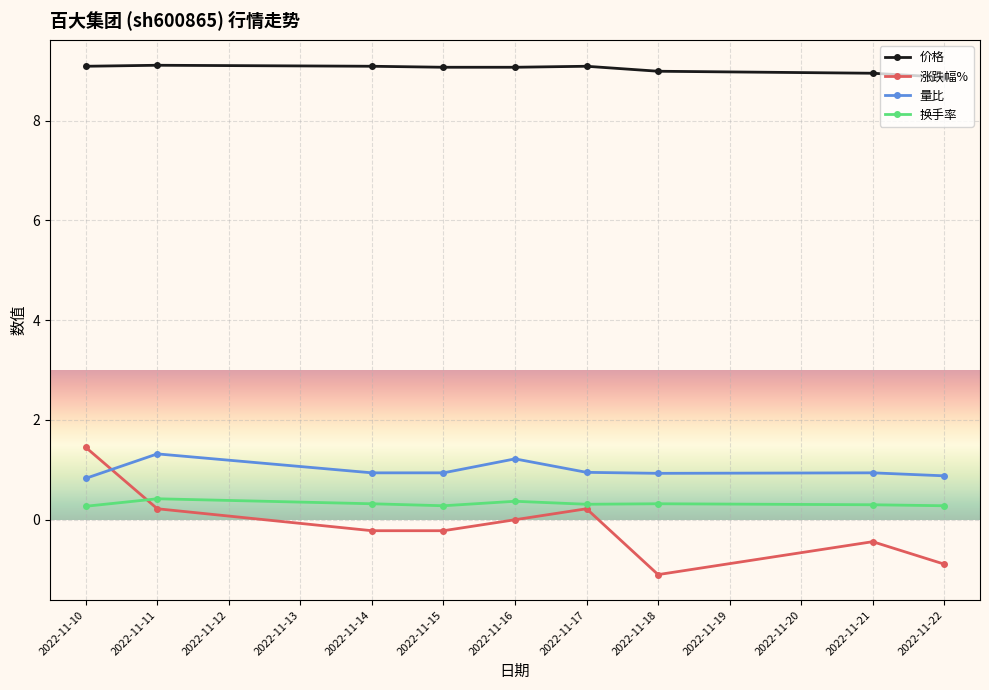

True or false: 换手率 and 价格 intersect in this chart.

False